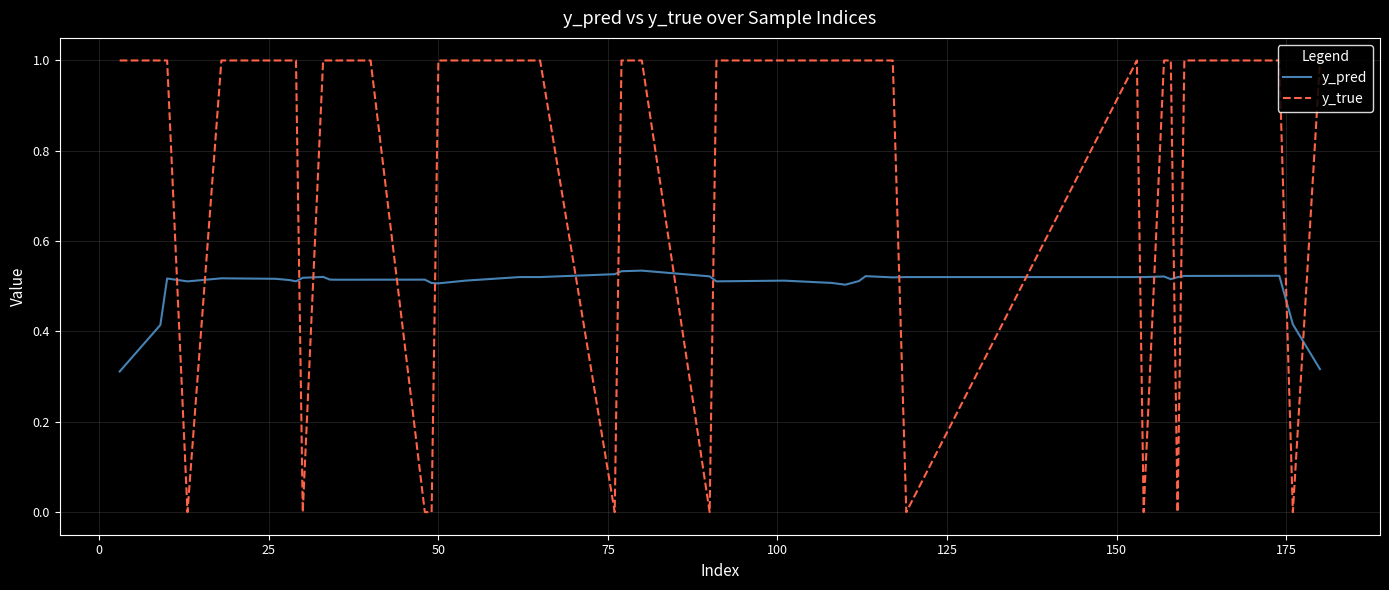

Which series has the largest total across all categories?

y_true